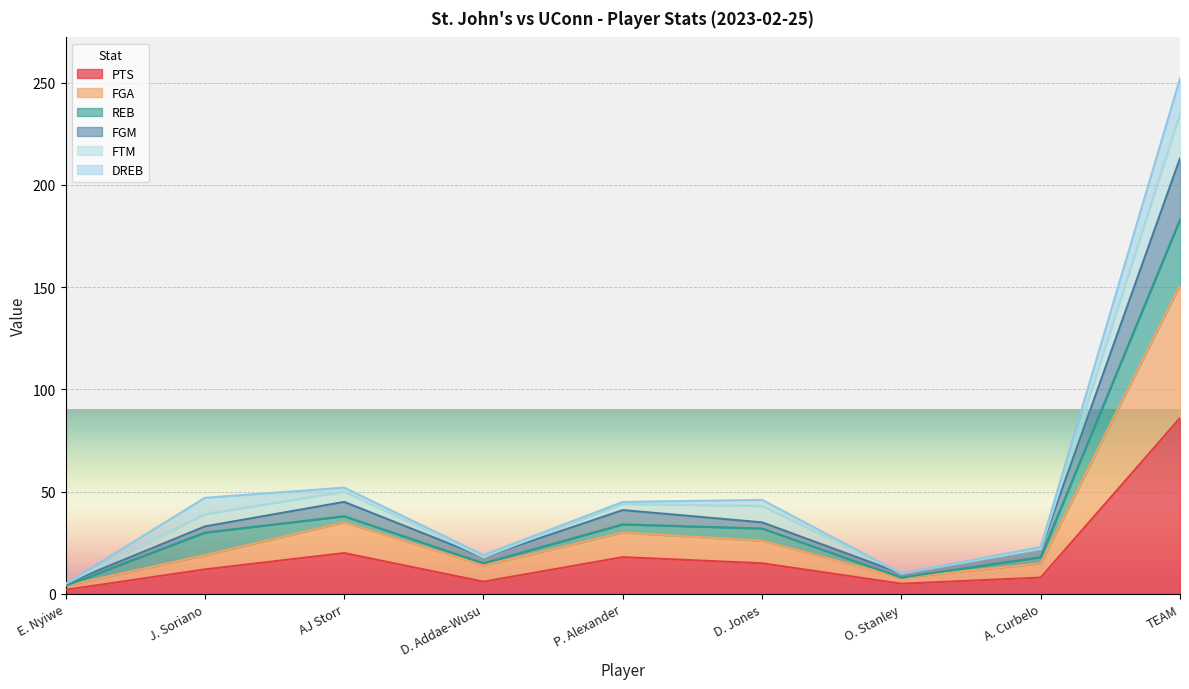

Is it true that FGA equals 26 at D. Jones?

True